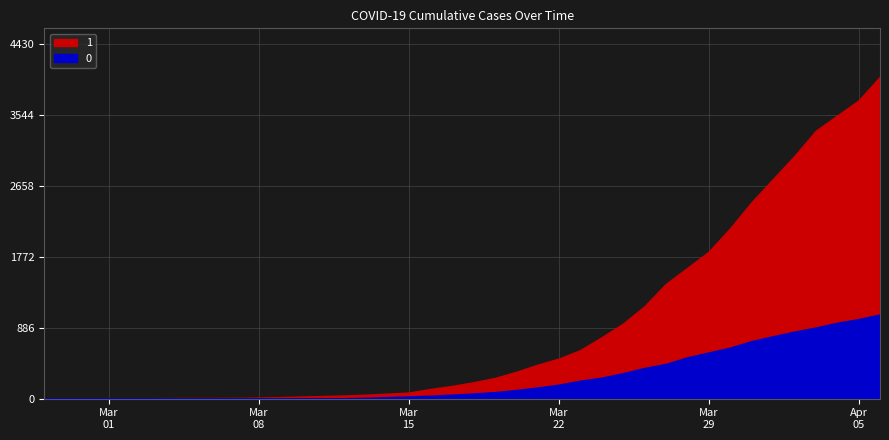

What is the difference between the 1 values at 2020-03-20 and 2020-03-16?

214